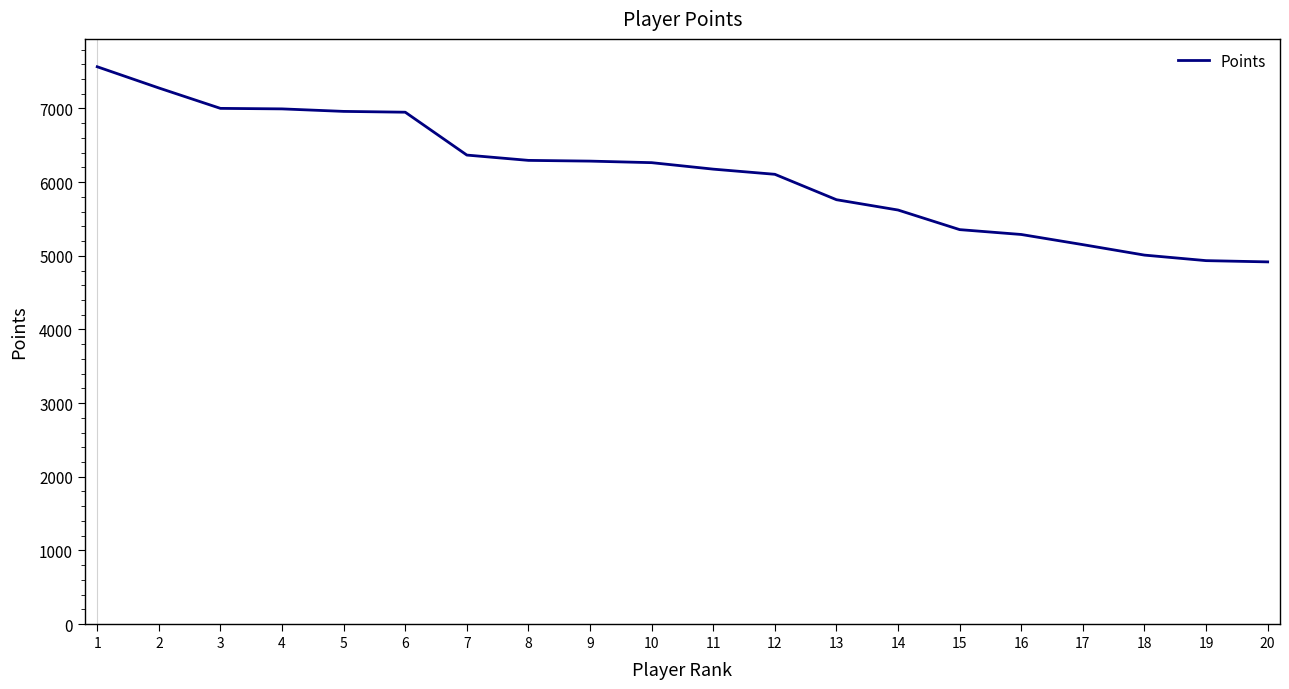

What is the ratio of the value at 8 to the value at 14?

1.1